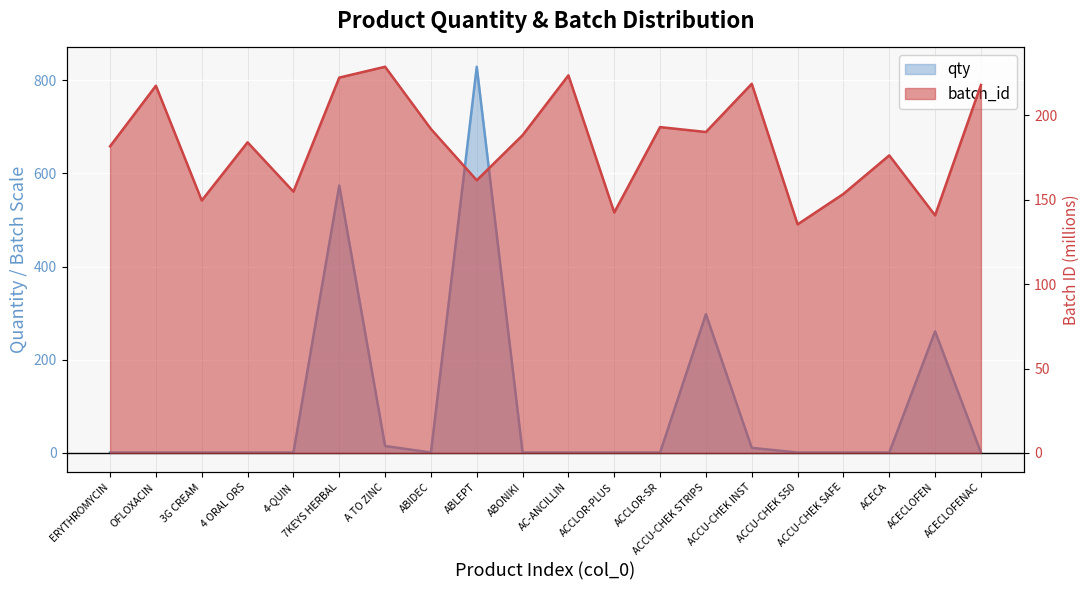

The batch_id_line series shows 106.4 at 4-QUIN. True or false?

False